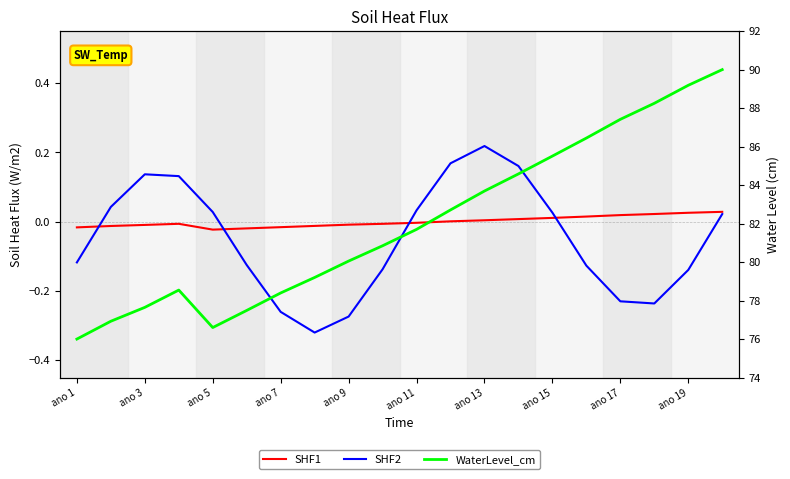

Rank the series by their maximum value, from highest to lowest.

WaterLevel_cm, SHF2, SHF1